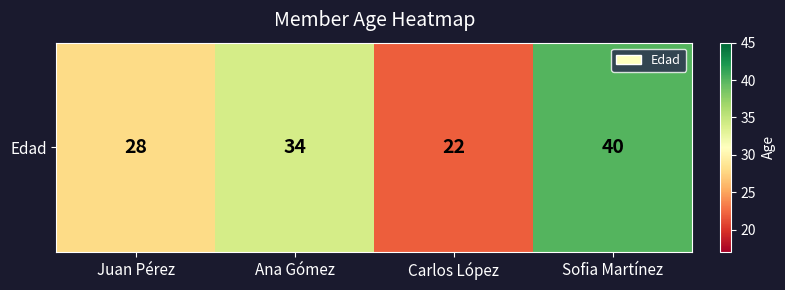

Rank the categories by value from highest to lowest.

Sofia Martínez, Ana Gómez, Juan Pérez, Carlos López